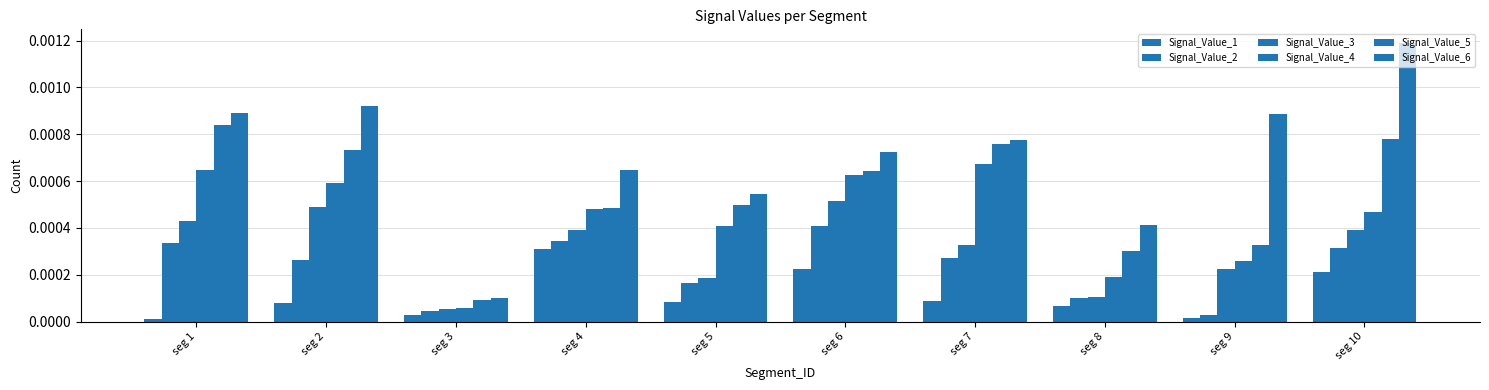

Is it true that Signal_Value_4 equals 0.0 at seg 5?

True